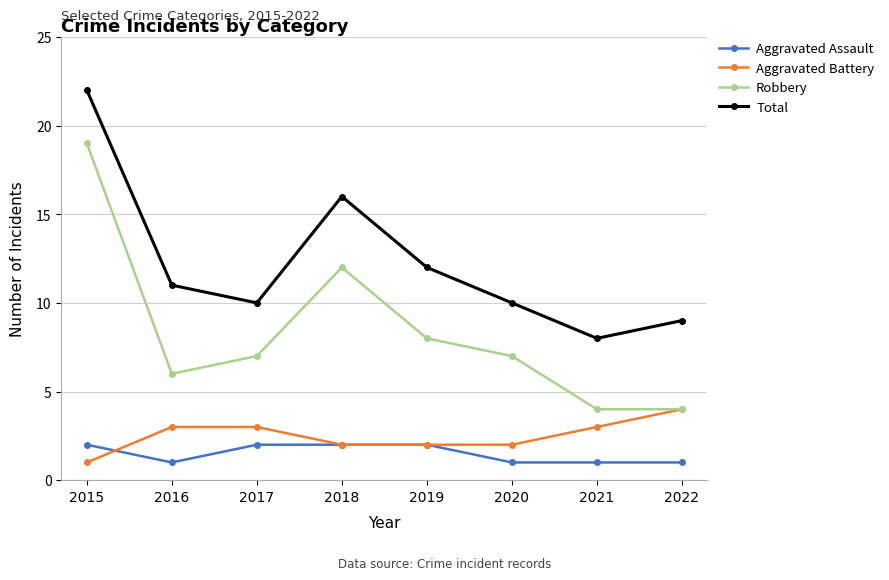

Where does the Robbery series first go above 7?

2015